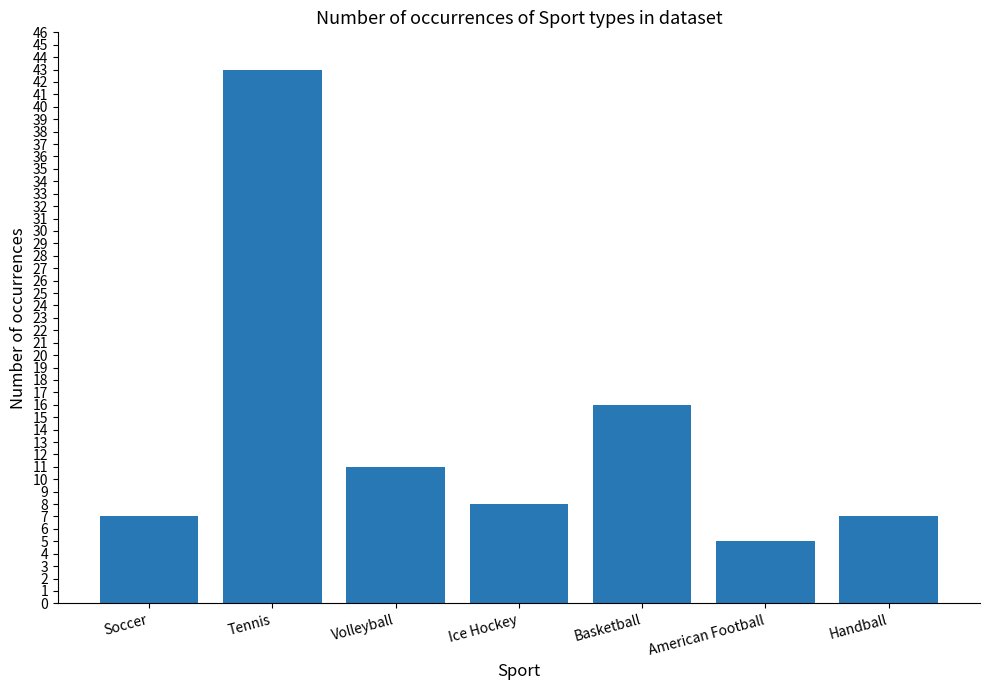

Are the bars horizontal?

No